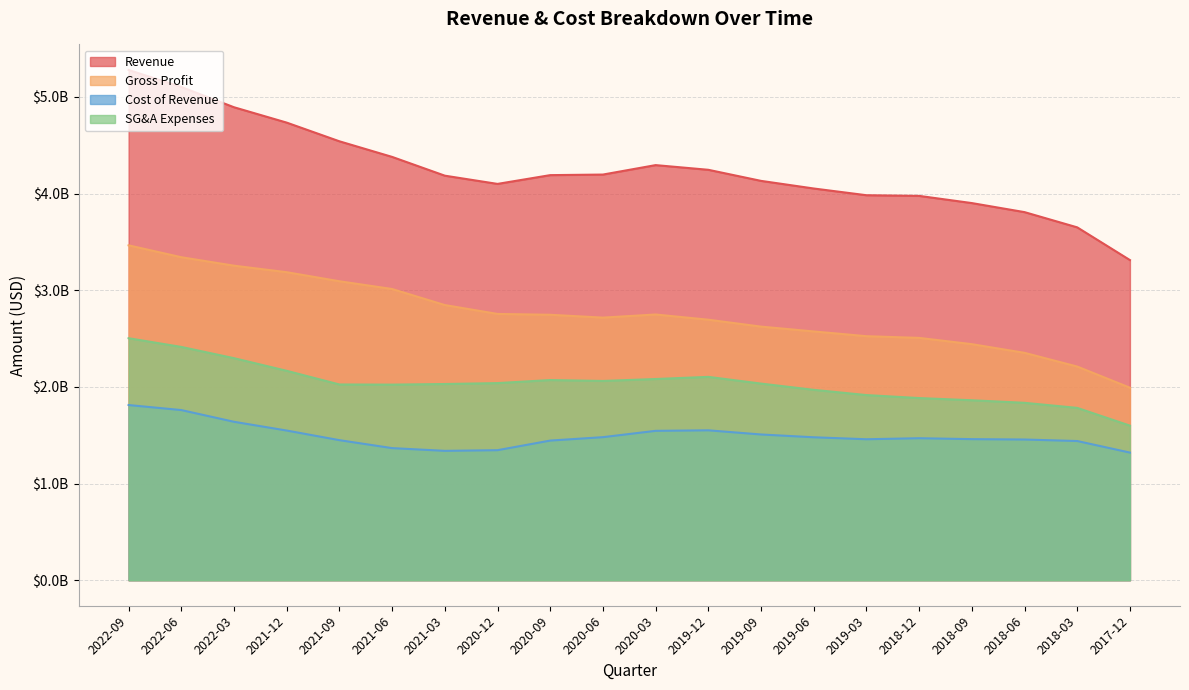

At which category does the chart reach its minimum across all series?

2017-12